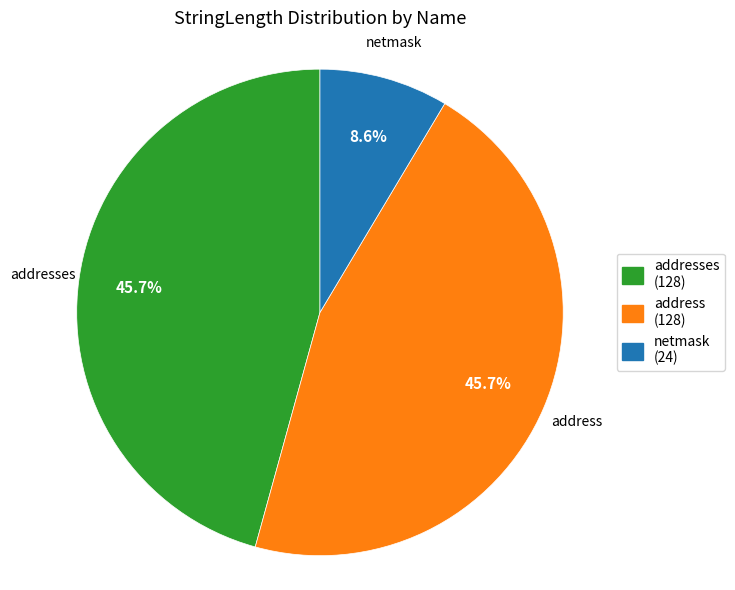

What percentage is NOT represented by address?

54.3%